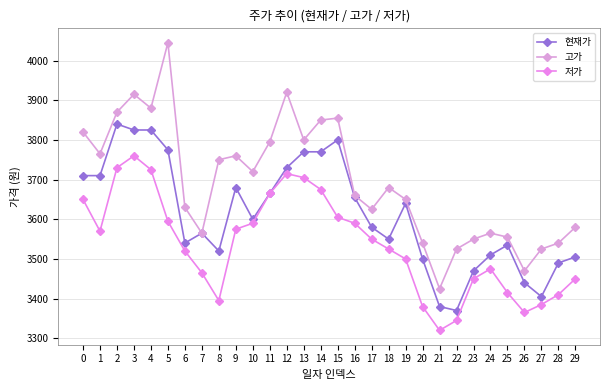

In 현재가, how many points are lower than both neighbors (excluding endpoints)?

6